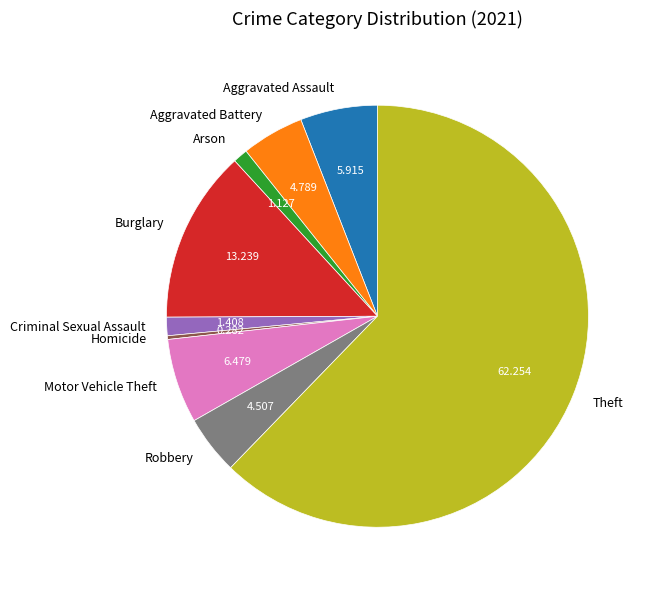

Which slice is the largest?

Theft